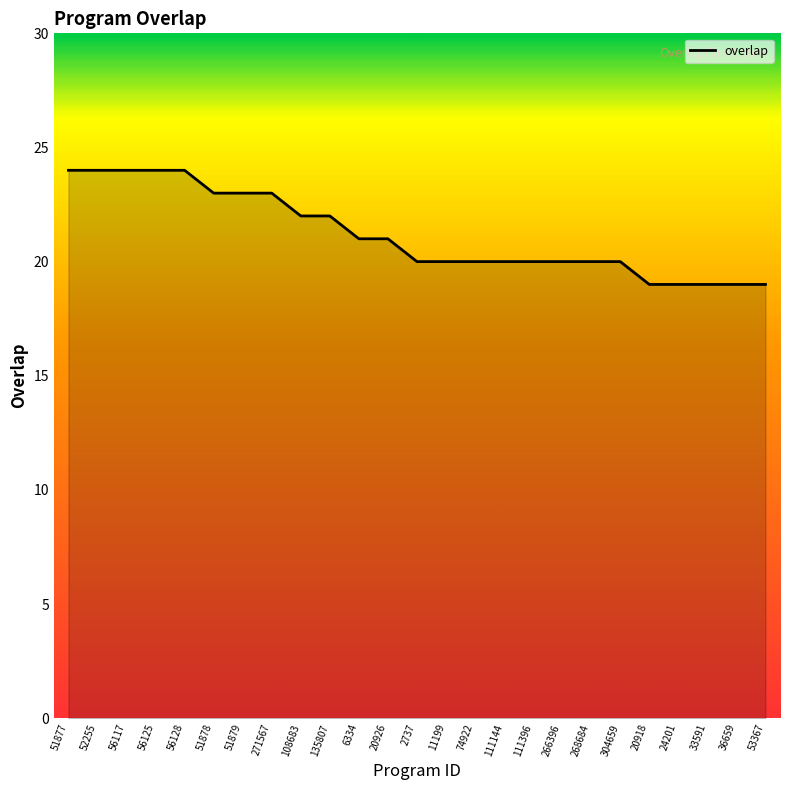

The chart shows a value of 12 at 24201. True or false?

False